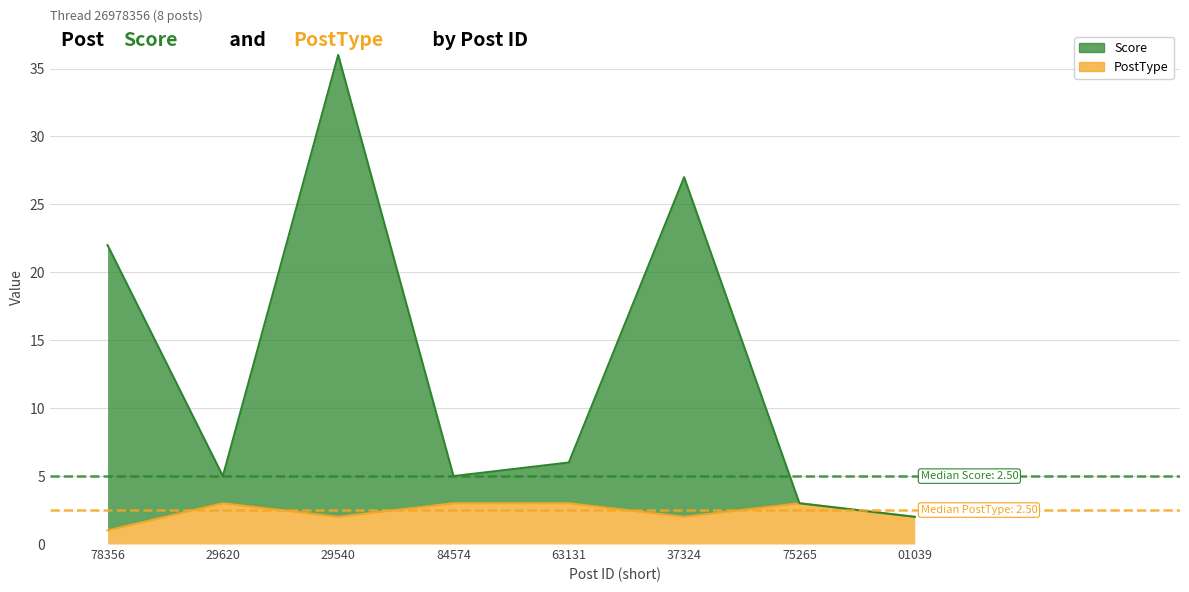

Is the value of PostType at 63131 greater than the value of Score at 63131?

No